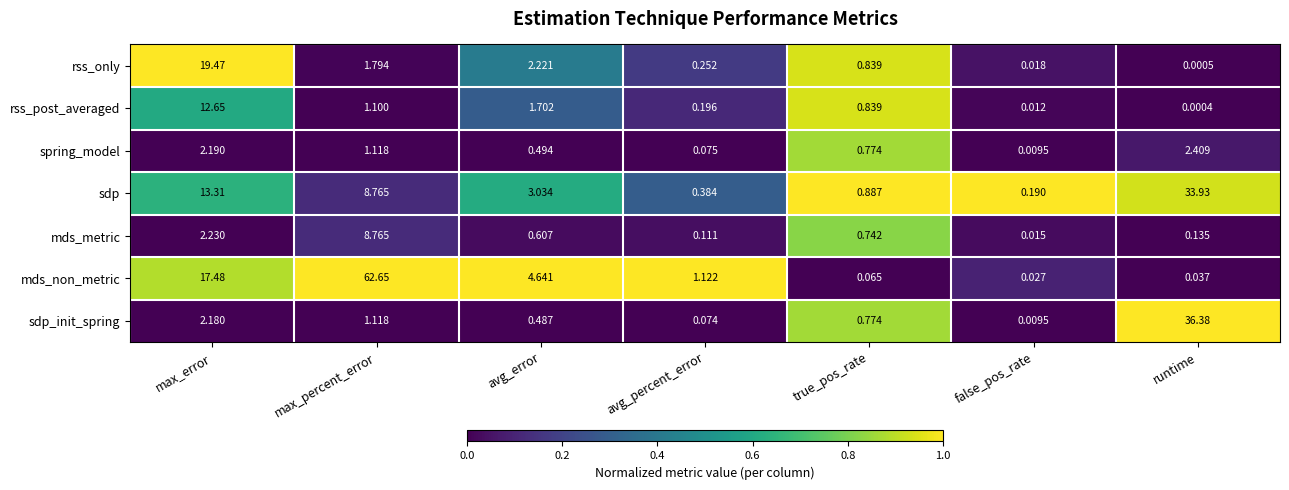

At which category is the sum across all series the highest?

max_percent_error